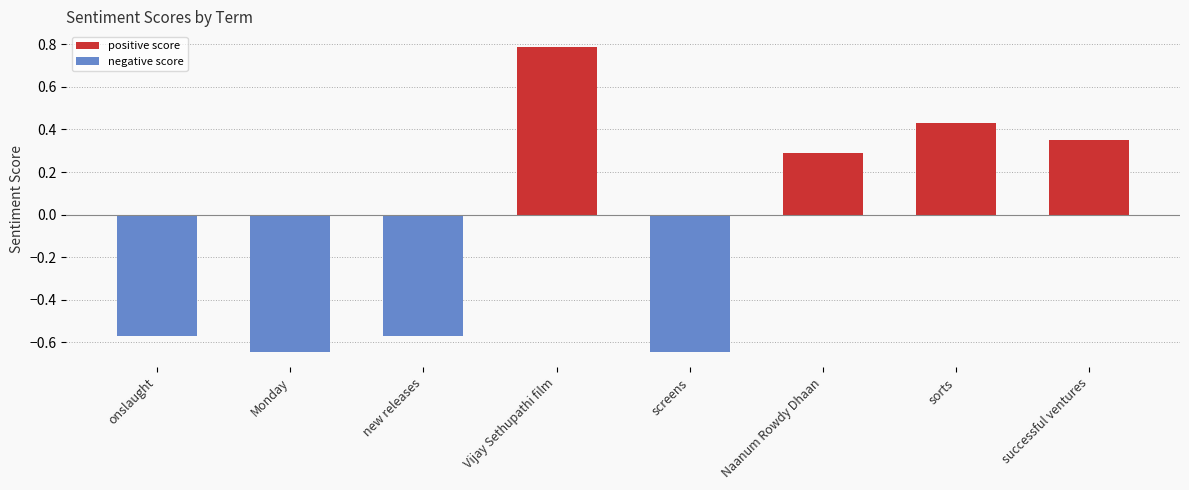

At which label is the value closest to 0?

Naanum Rowdy Dhaan